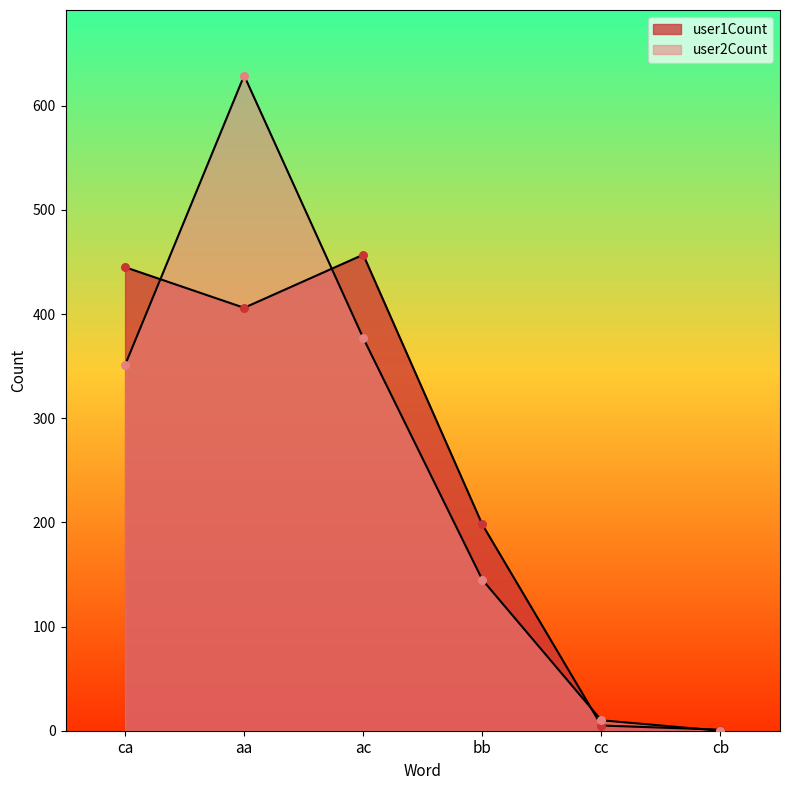

Which series has the widest spread of Y values?

user2Count